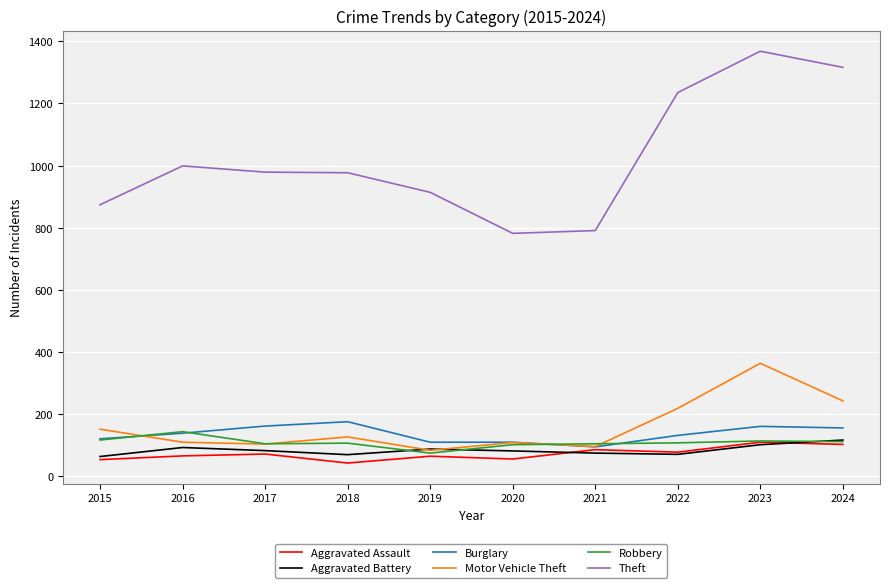

What is the total value across all series at 2023?

2219